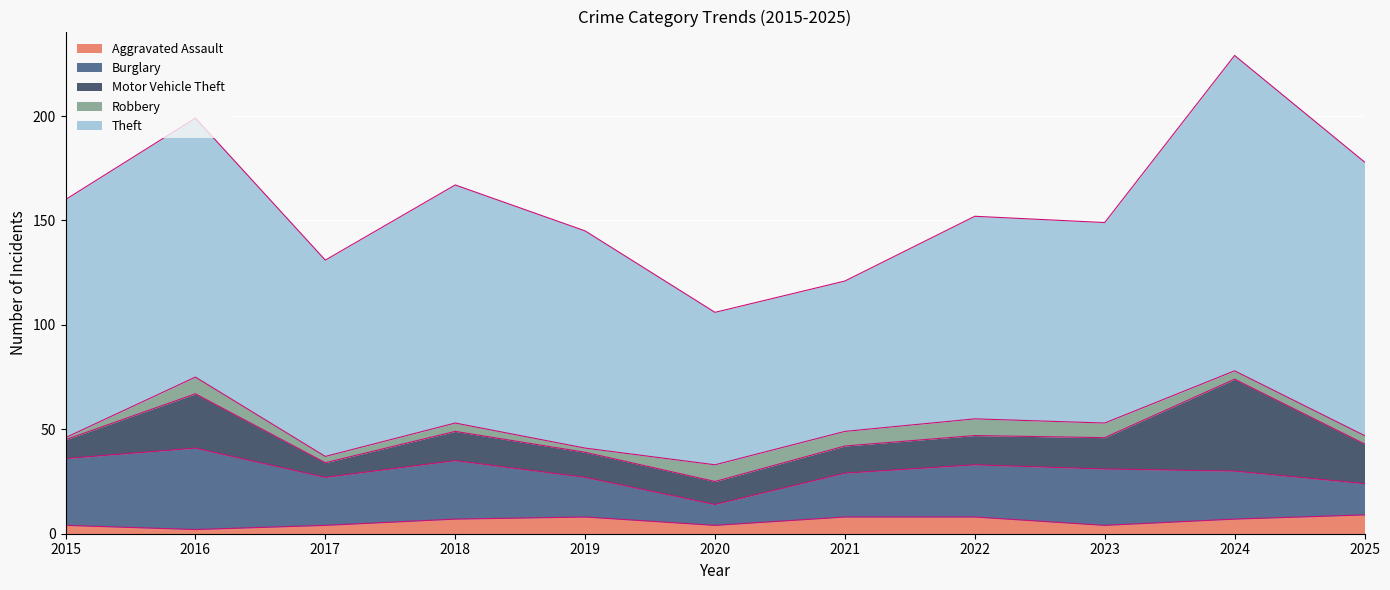

What is the smallest value displayed?

1